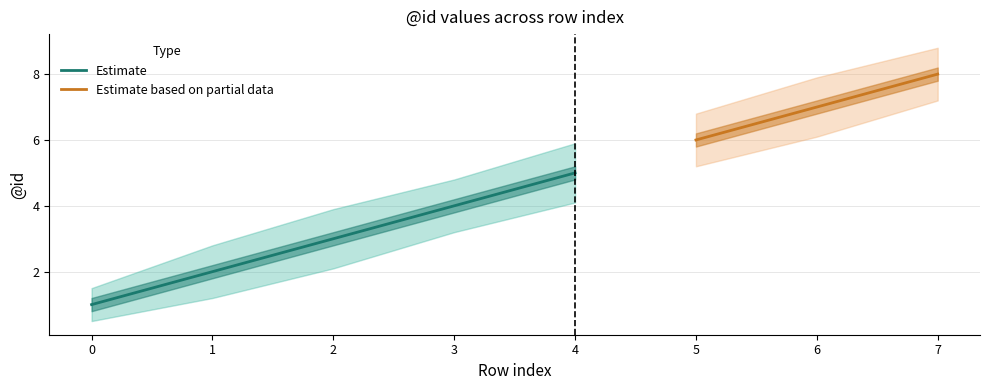

True or false: the data shows 7 at 6.

True